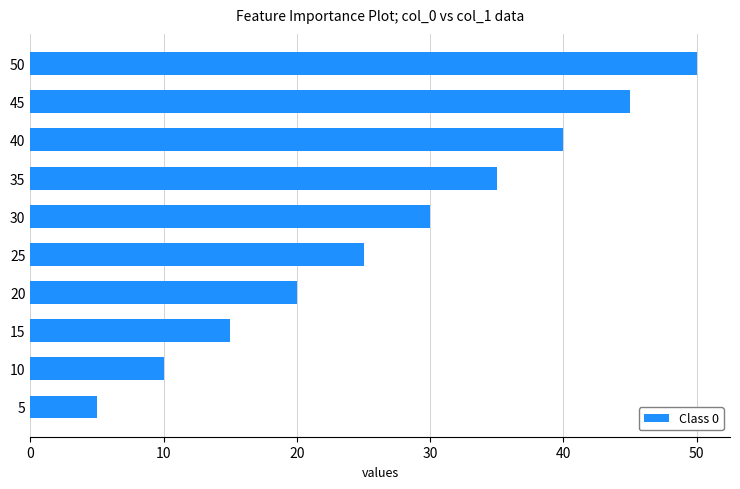

What is the ratio of the value at 10 to the value at 50?

0.2